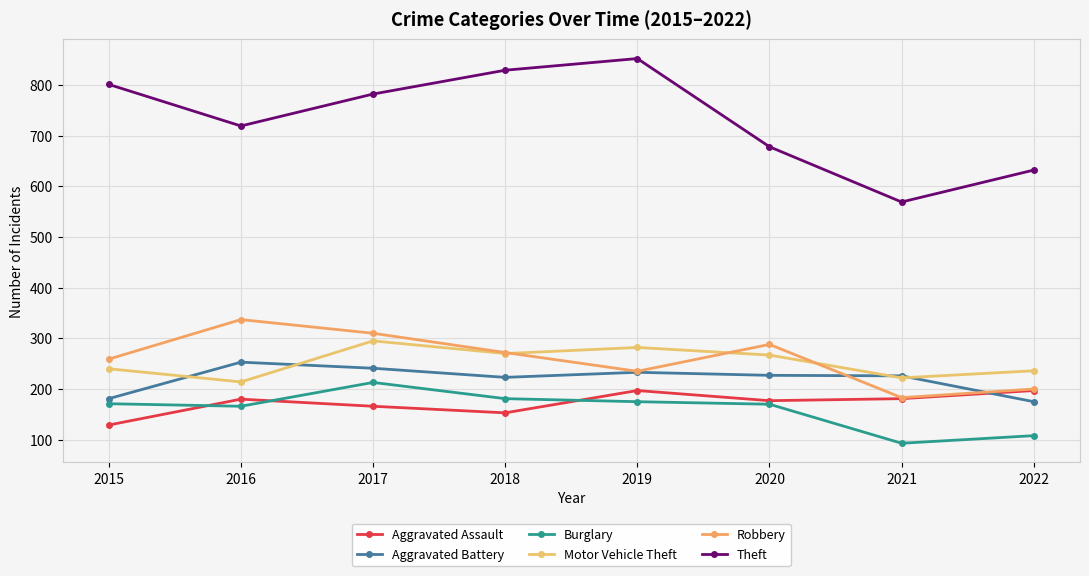

True or false: Aggravated Battery and Robbery cross at least once.

True